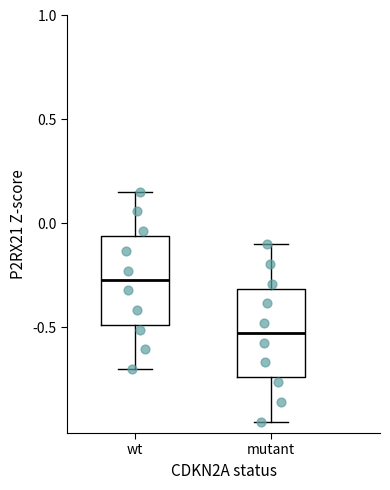

Reading left to right, read every box against the y-axis: the position of its median line, the range the box covers, and the ends of its whiskers. The values are not printed on the chart, so give them approximately, as read against the axis.

wt: median -0.25, box -0.50 to -0.05, whiskers -0.70 to 0.15
mutant: median -0.55, box -0.75 to -0.30, whiskers -0.95 to -0.10